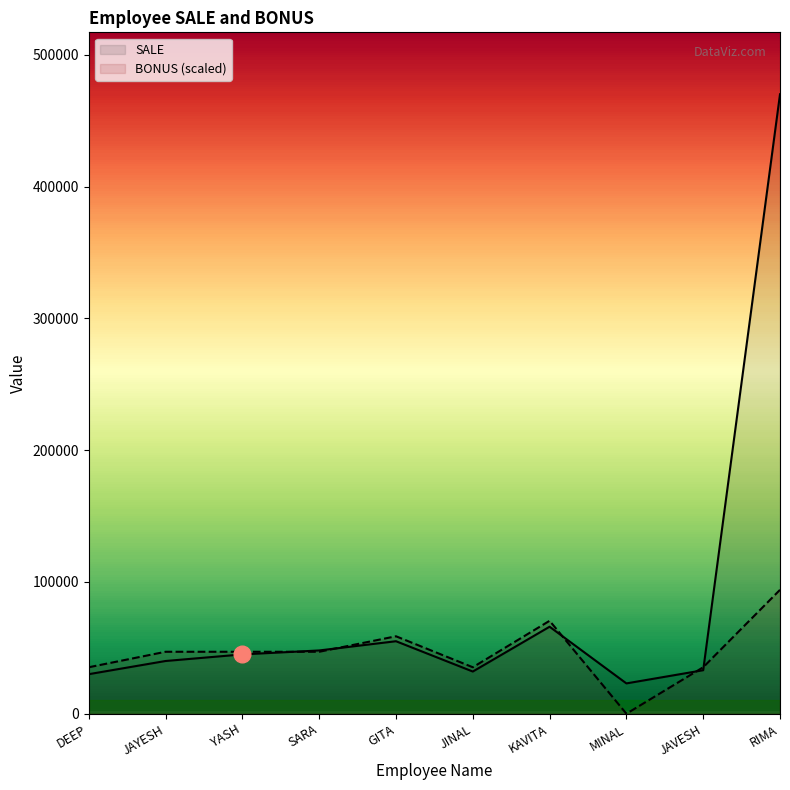

What is the average value of the BONUS series?

47000